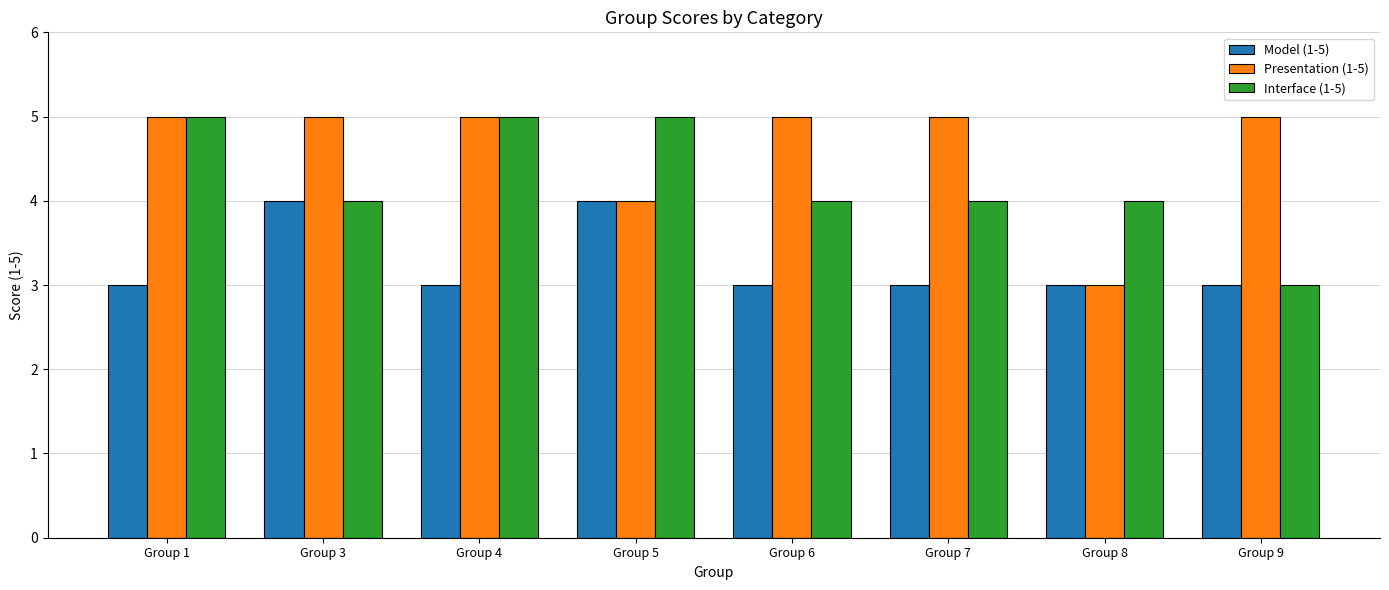

What is the maximum value shown in the chart?

5